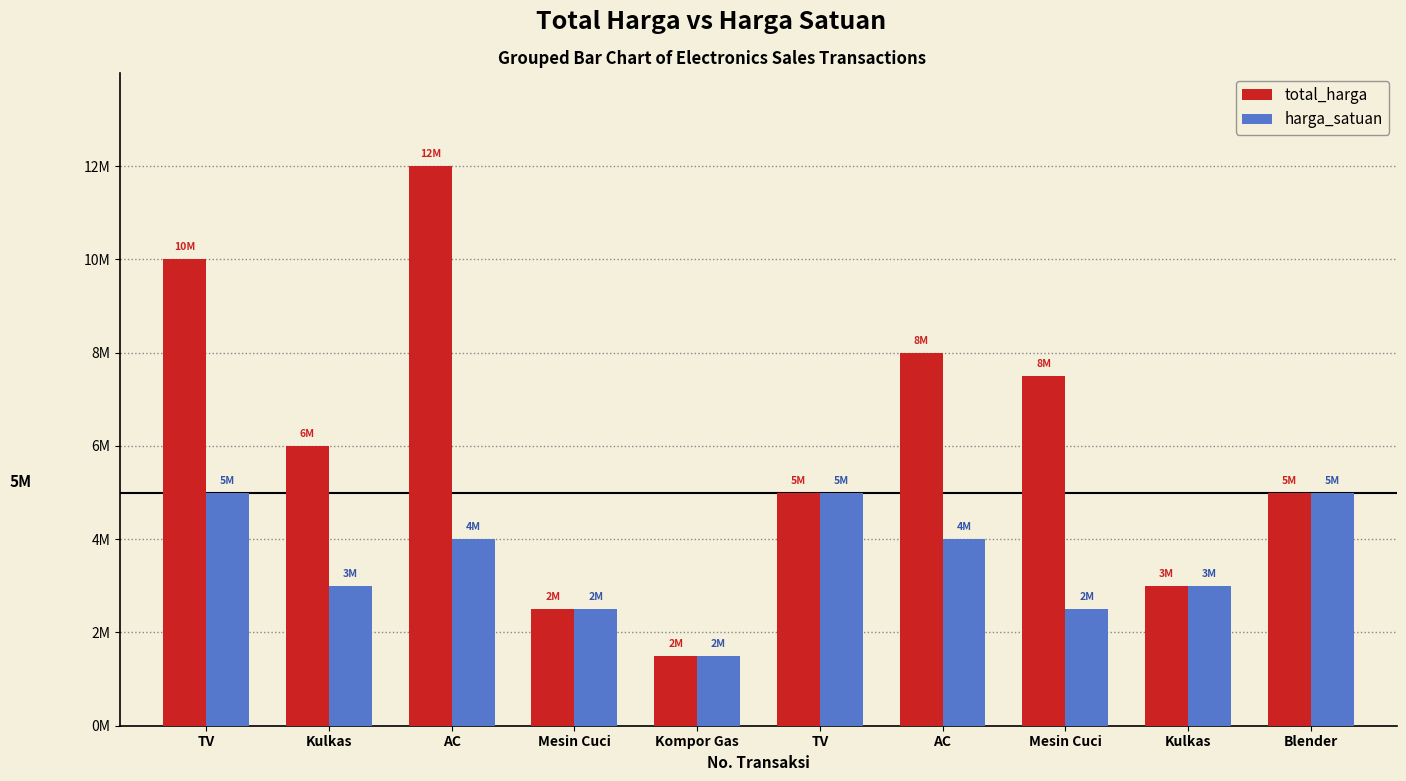

Reading left to right, transcribe all the data shown in this chart.

total_harga: TV=10000000	Kulkas=6000000	AC=12000000	Mesin Cuci=2500000	Kompor Gas=1500000	TV=5000000	AC=8000000	Mesin Cuci=7500000	Kulkas=3000000	Blender=5000000
harga_satuan: TV=5000000	Kulkas=3000000	AC=4000000	Mesin Cuci=2500000	Kompor Gas=1500000	TV=5000000	AC=4000000	Mesin Cuci=2500000	Kulkas=3000000	Blender=5000000